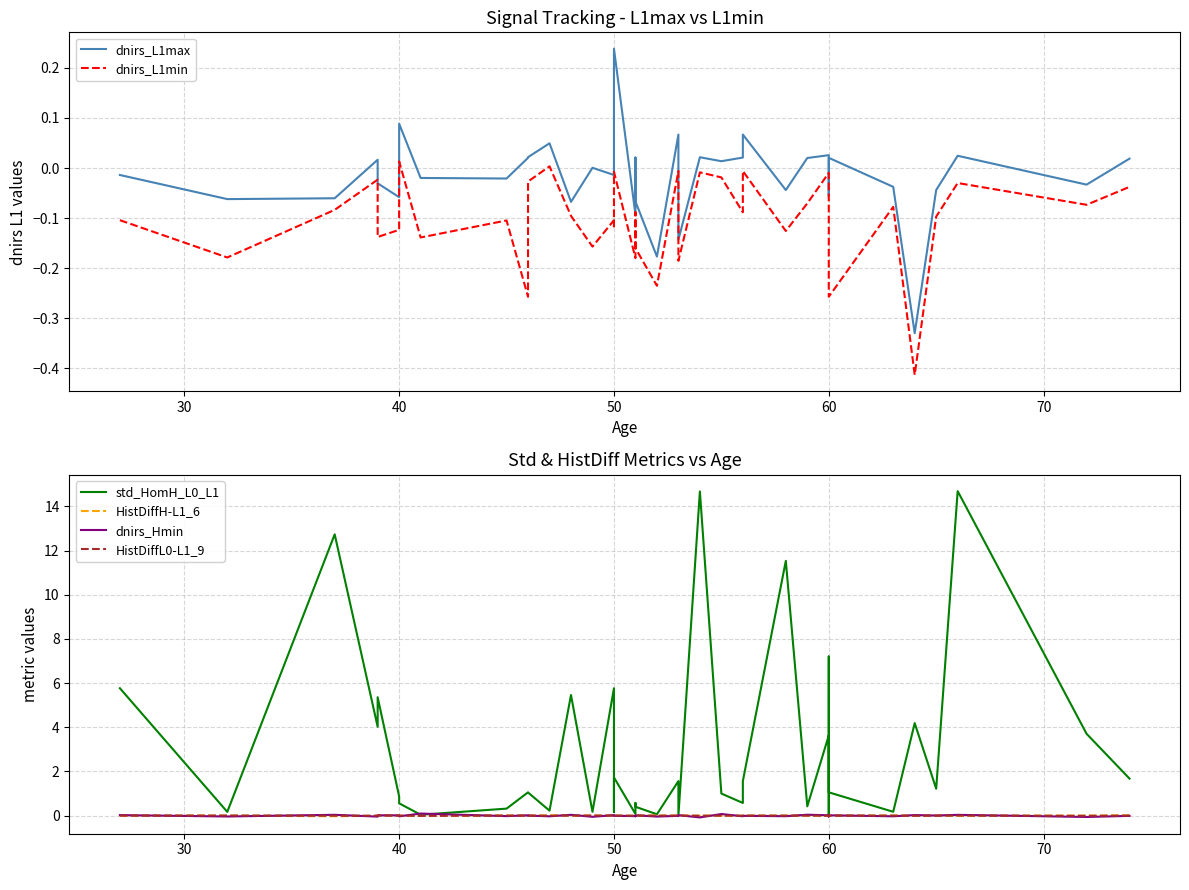

Which series has the largest total across all categories?

std_HomH_L0_L1